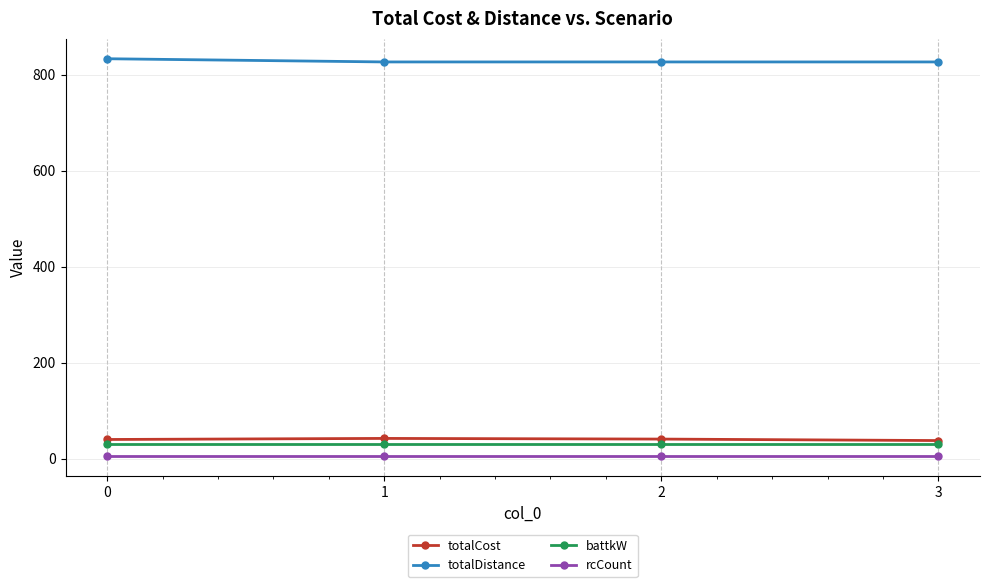

List the series in order of their peak value, lowest first.

rcCount, battkW, totalCost, totalDistance